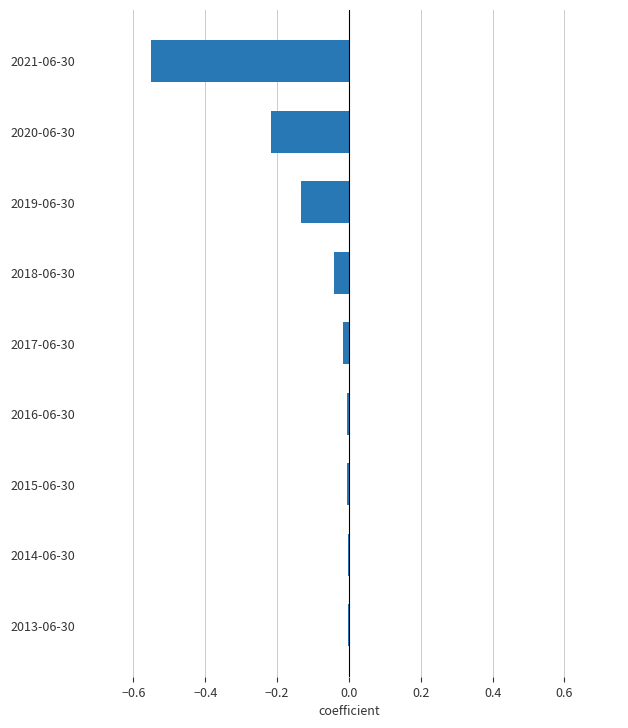

True or false: the data shows -0.1 at 2018-06-30.

False